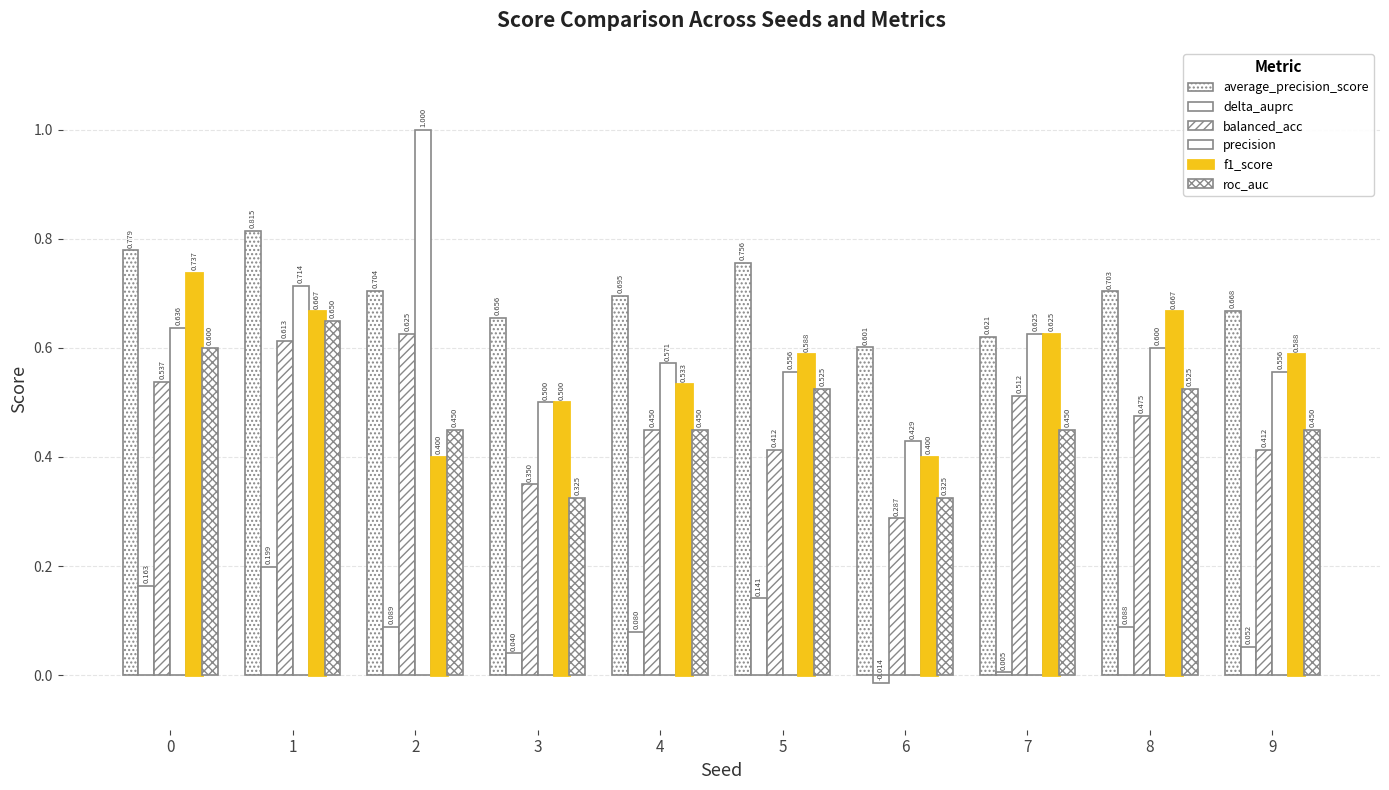

At how many categories does at least one series exceed 0?

10